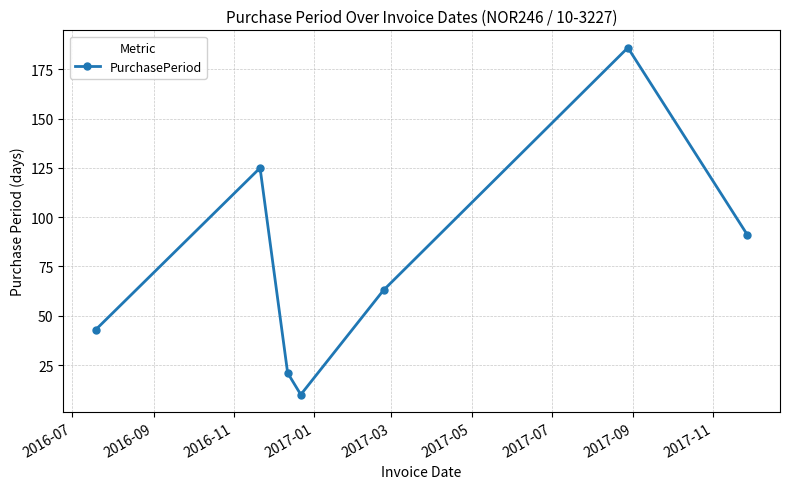

How many lines are shown in the chart?

1